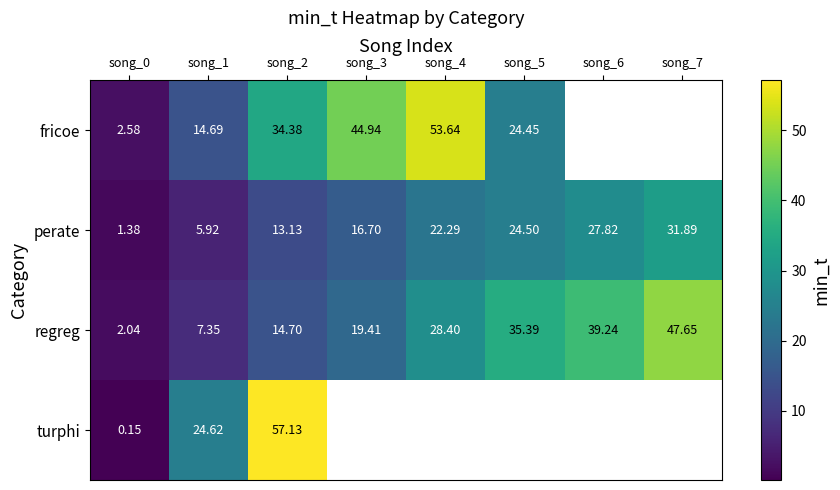

At song_0, list the series in order from largest to smallest.

fricoe, regreg, perate, turphi